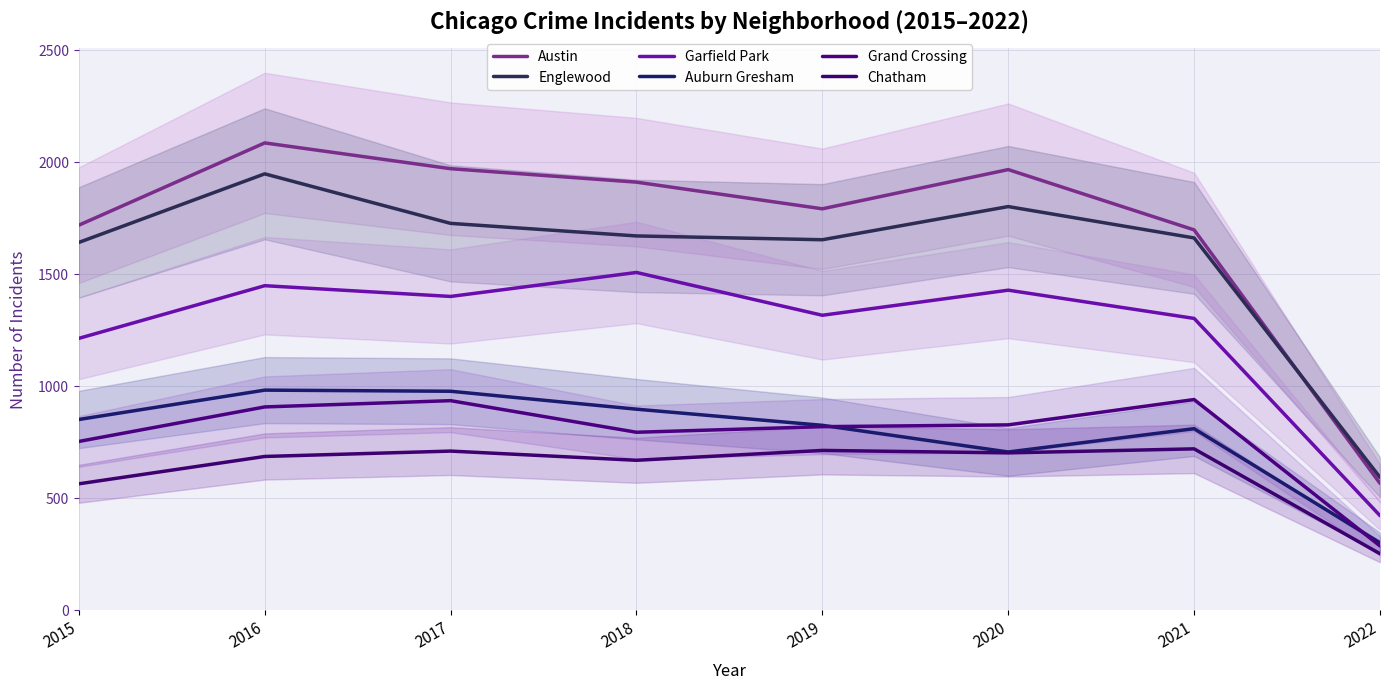

What is the sum of all Chatham values?

5024